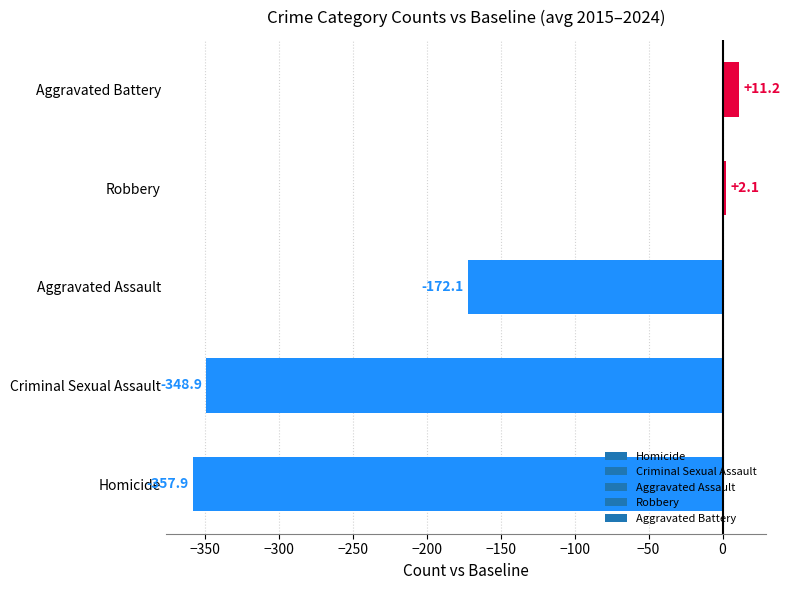

Where is the data nearest to the value -173?

Aggravated Assault